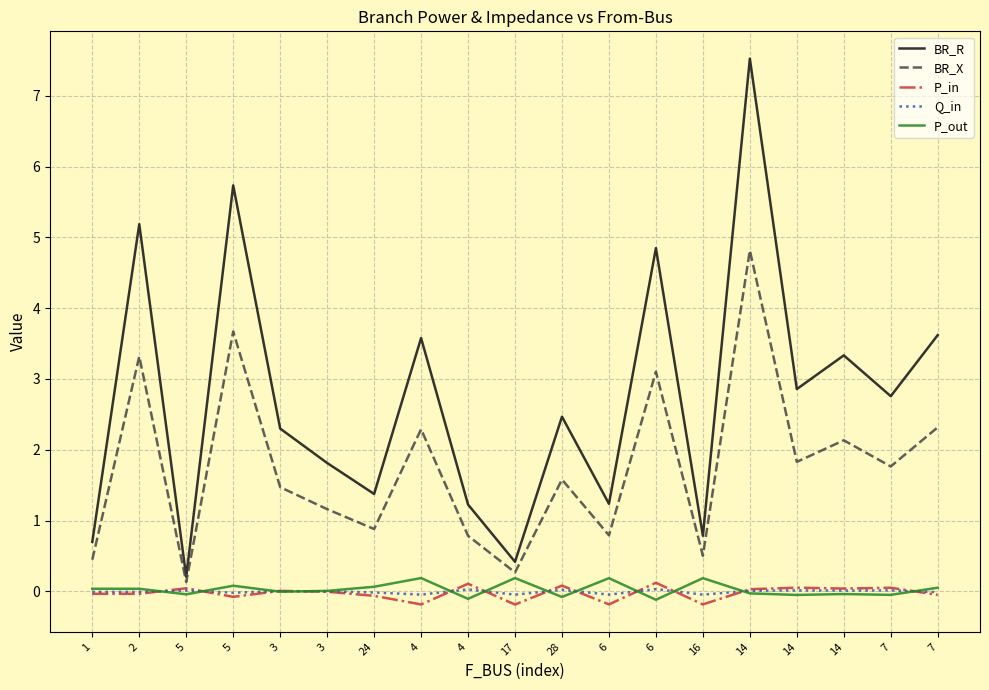

What are all the series names shown in the legend?

BR_R, BR_X, P_in, Q_in, P_out